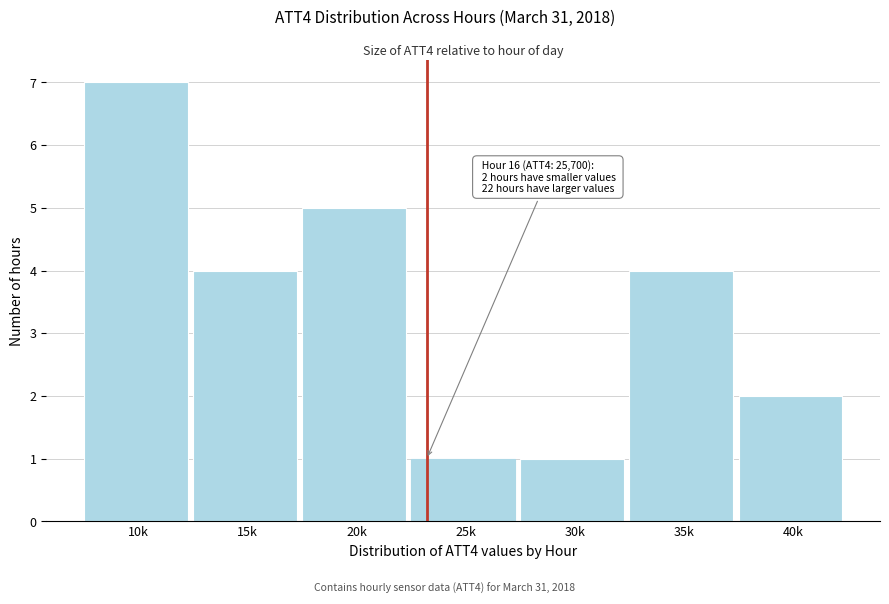

Reading left to right, list all the values displayed in this chart.

10k=7	15k=4	20k=5	25k=1	30k=1	35k=4	40k=2